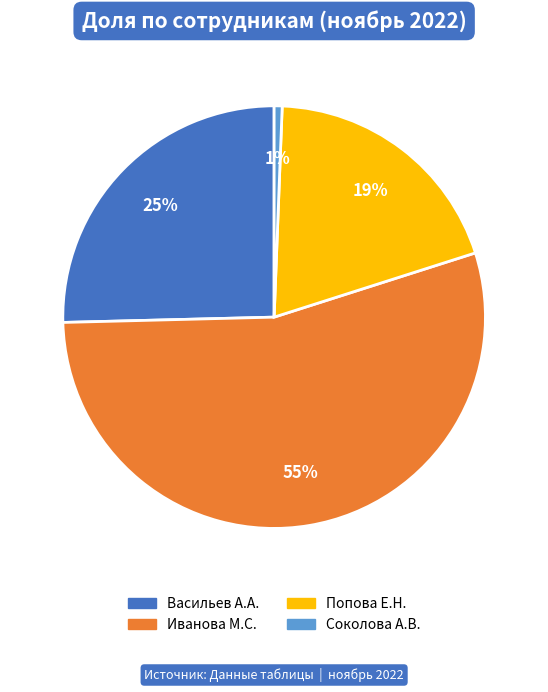

Approximately how many times larger is the value at Васильев А.А. compared to Попова Е.Н.?

1.3